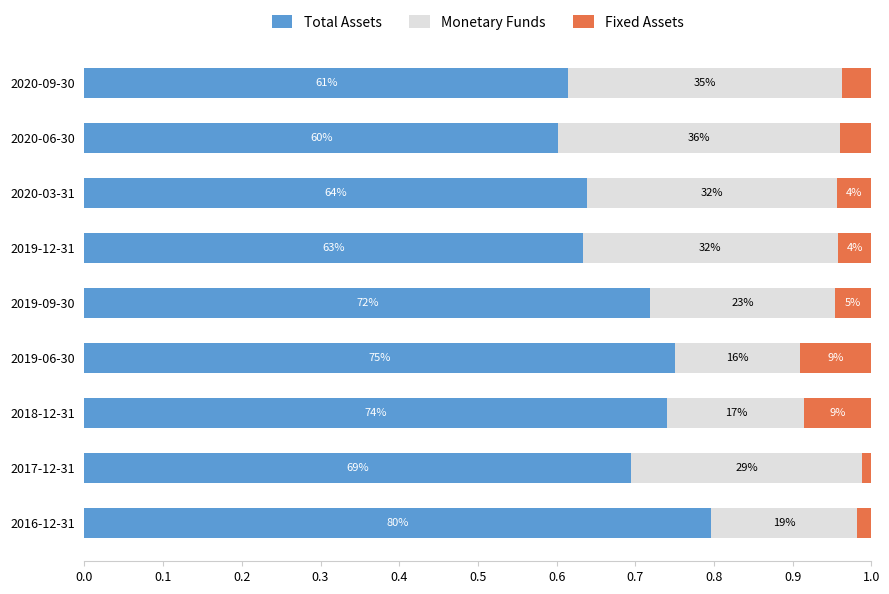

How many Total Assets values are between 0 and 1?

9